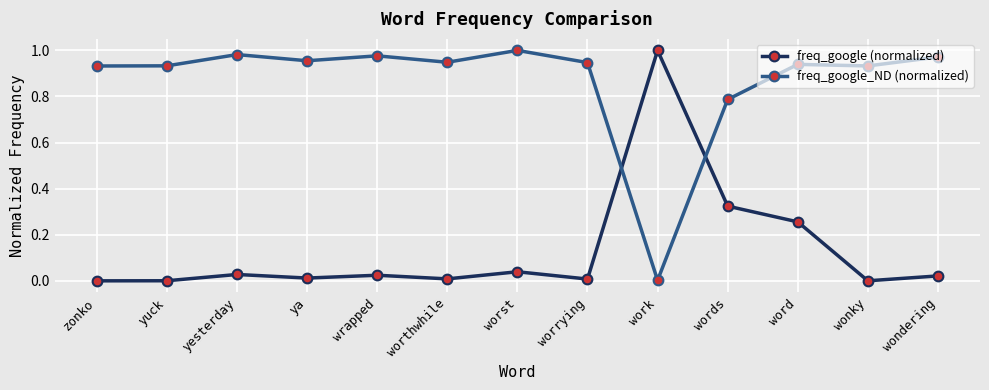

At worthwhile, list the series in order from largest to smallest.

freq_google_ND (normalized), freq_google (normalized)